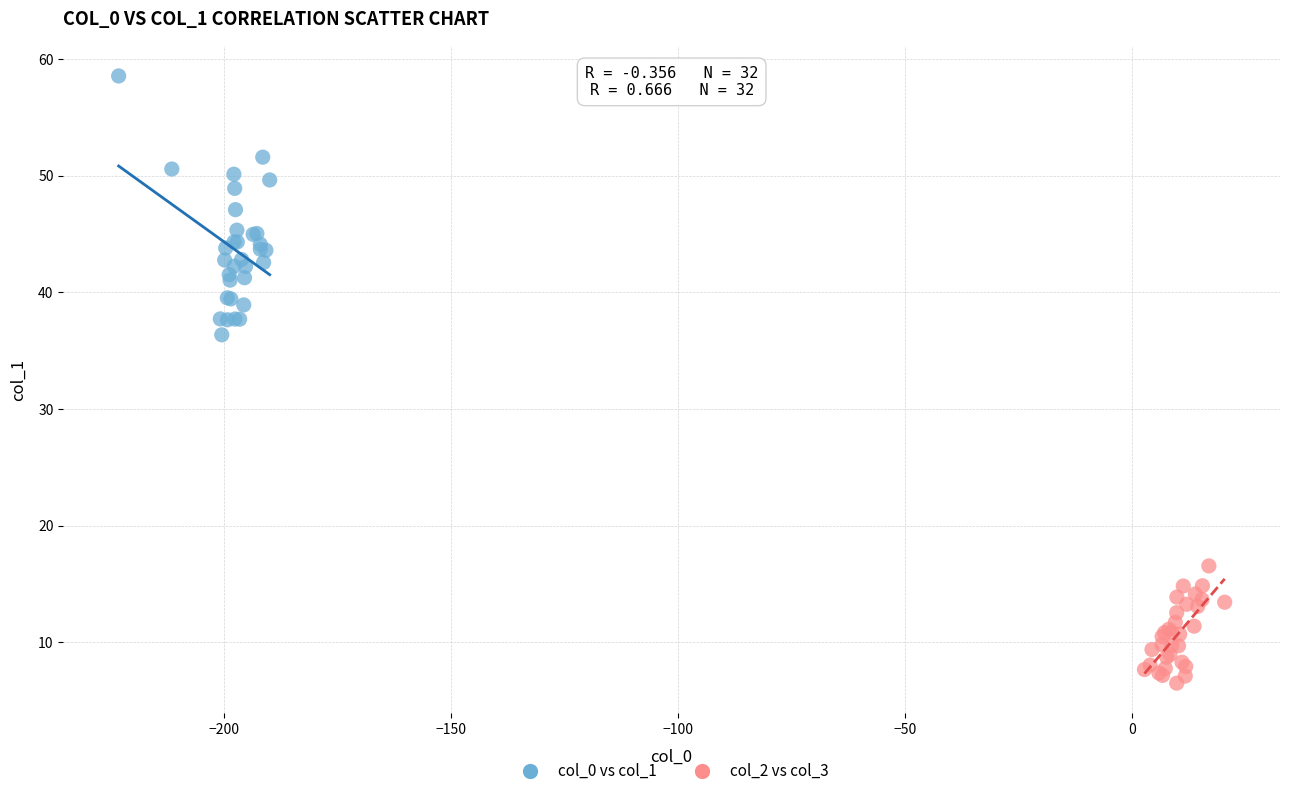

Which series reaches the maximum Y coordinate?

col_0 vs col_1